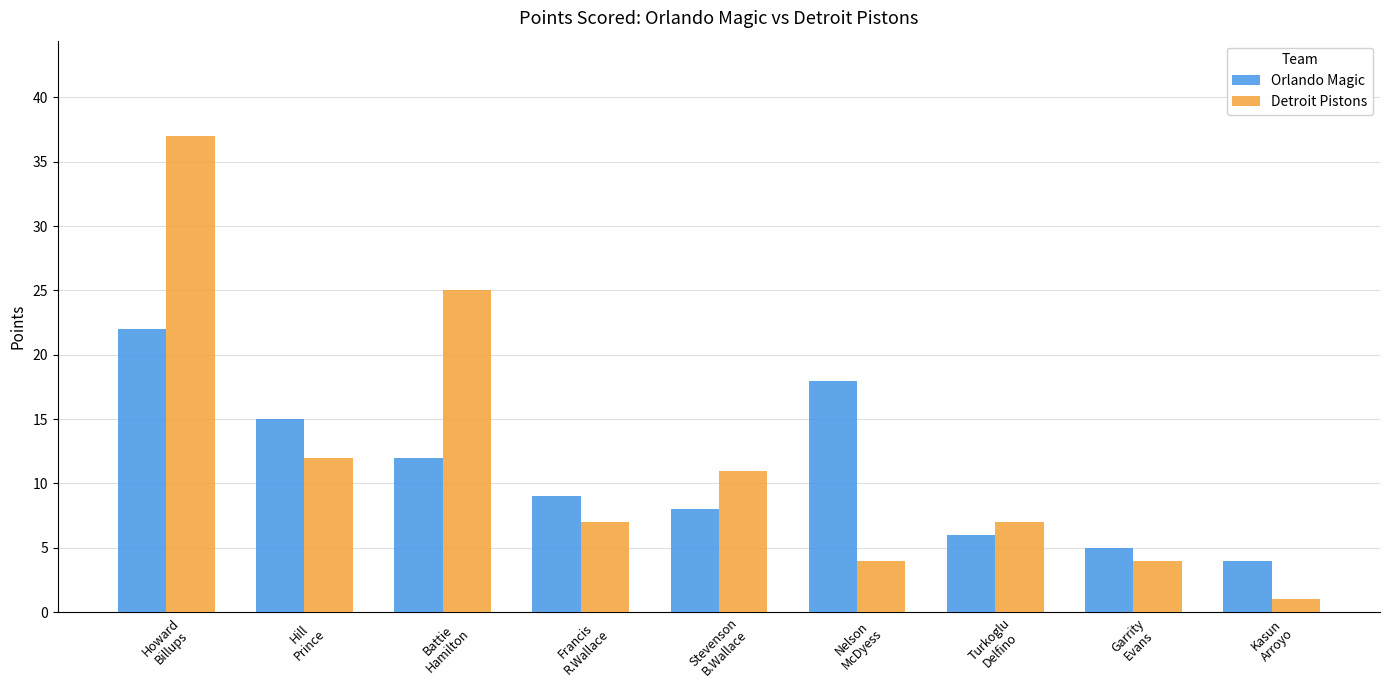

How many distinct data groups are displayed?

2